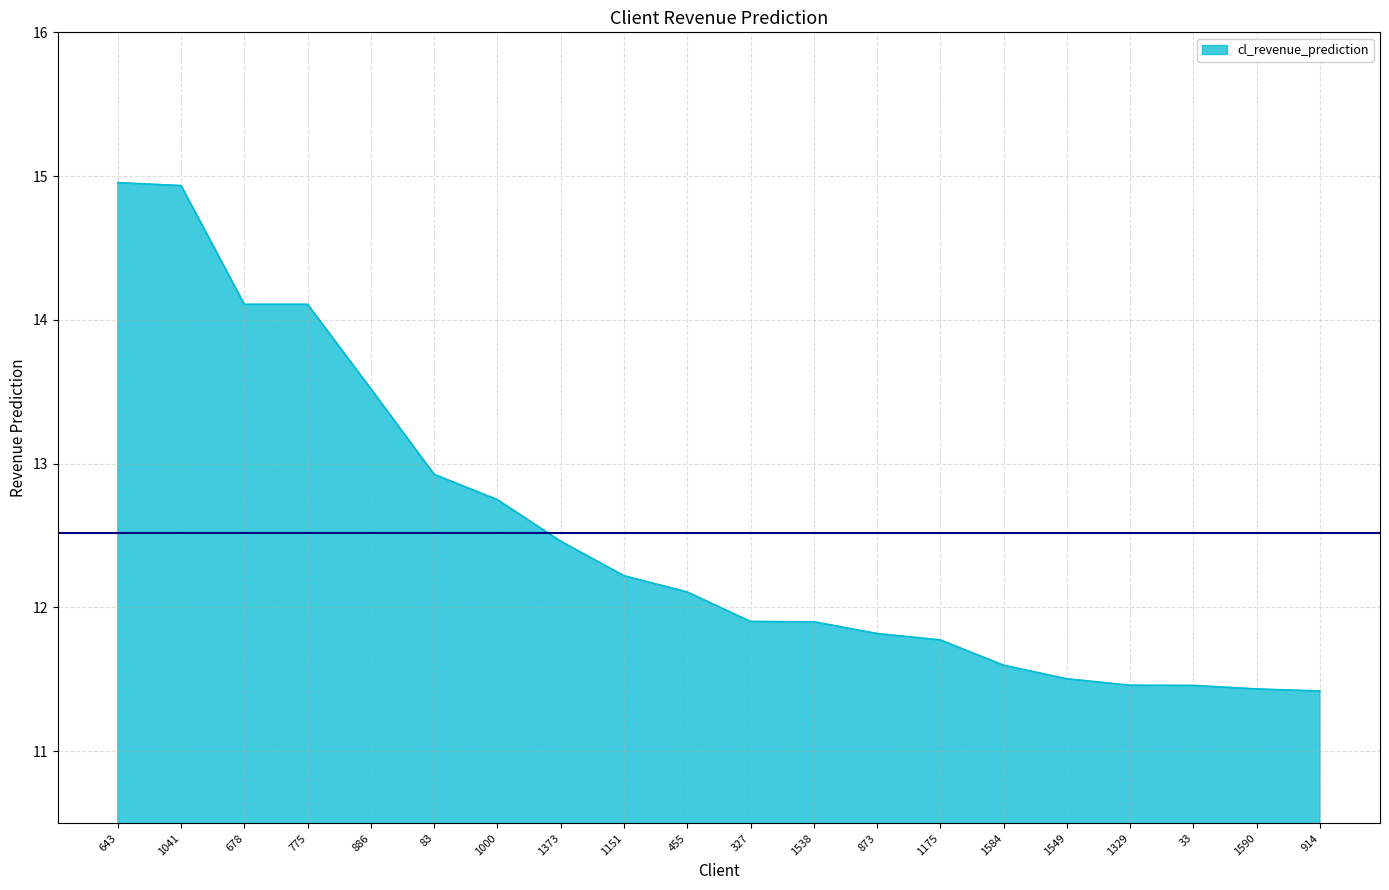

What is the difference between the values at 1549 and 873?

0.3